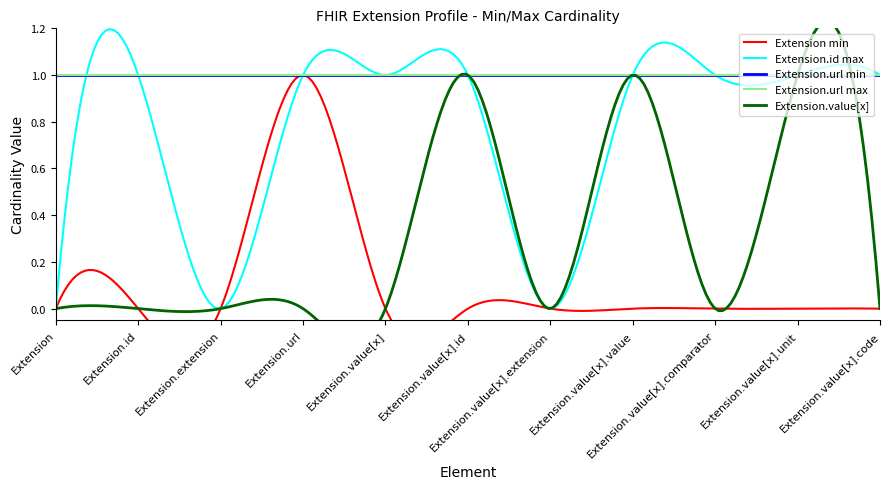

What is the sum of all Extension.url values?

11